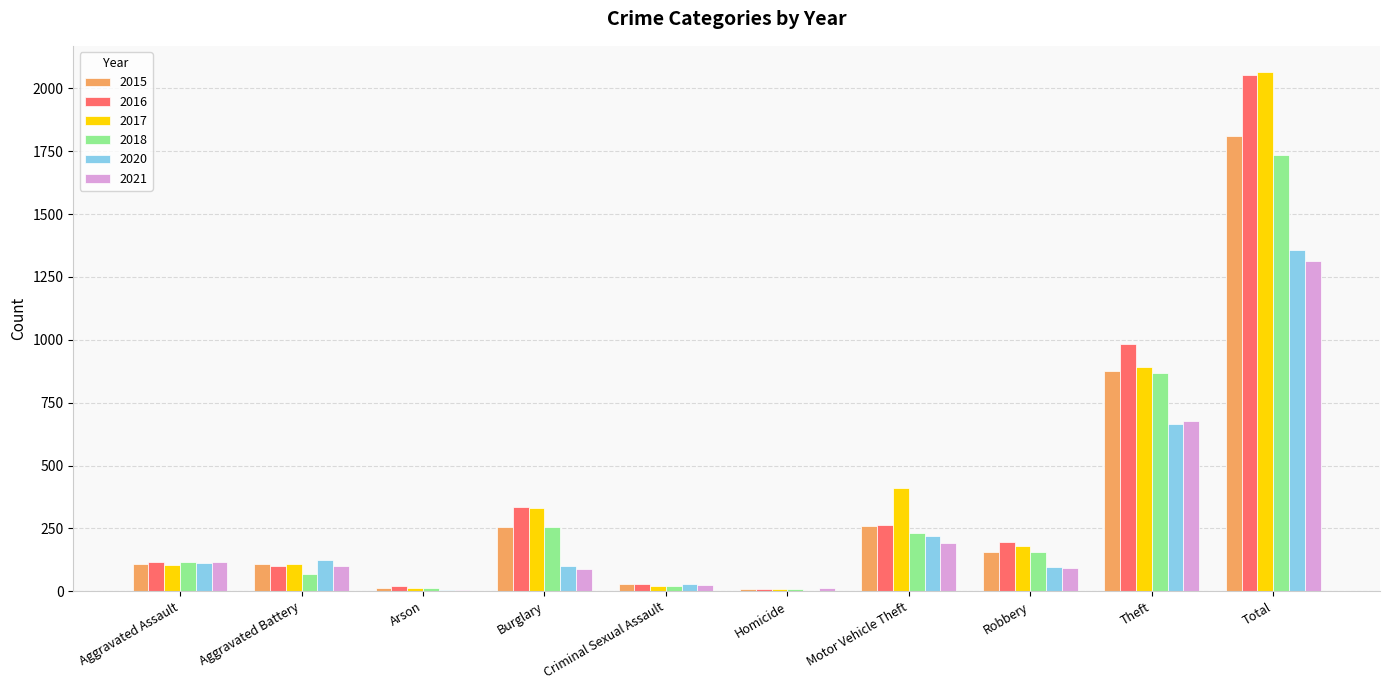

Is the value of 2020 at Theft greater than the value of 2016 at Total?

No